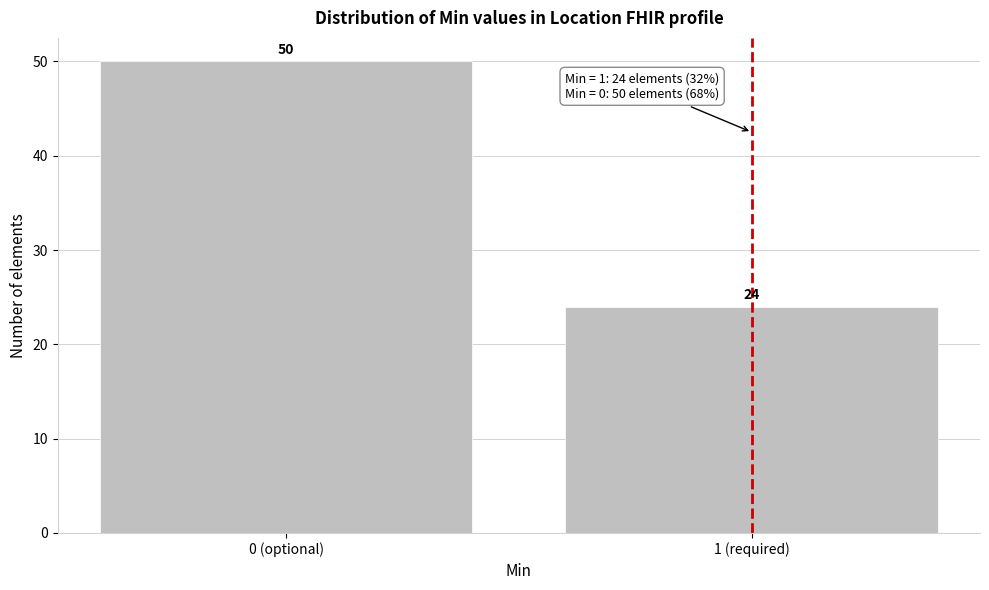

Reading left to right, list all the values displayed in this chart.

0 (optional)=50	1 (required)=24